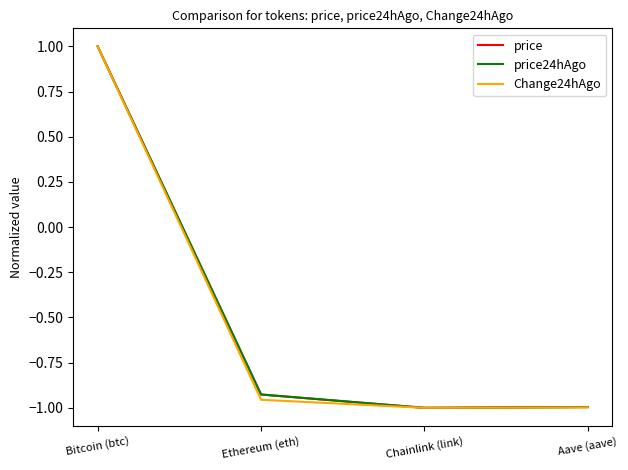

Between Bitcoin (btc) and Ethereum (eth), which series saw the biggest shift?

Change24hAgo